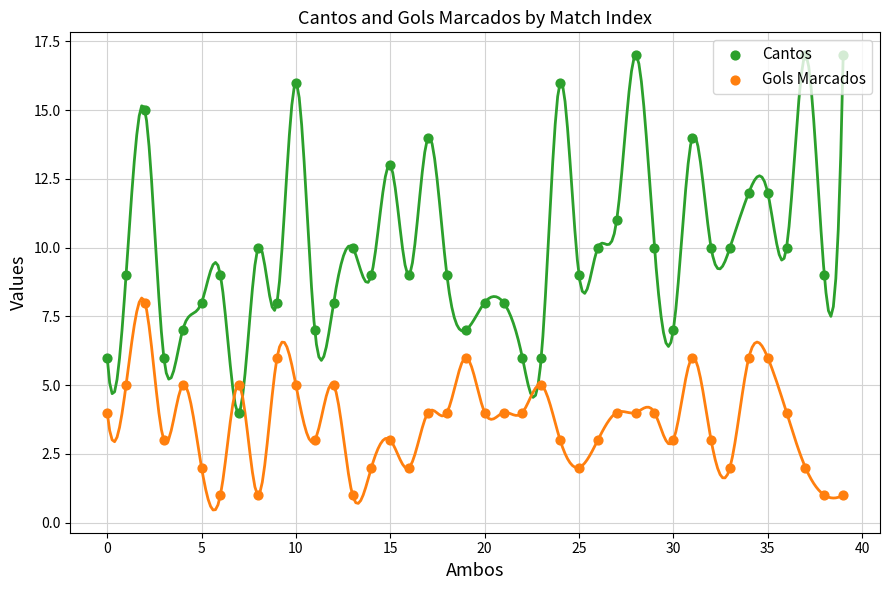

At how many categories does at least one series exceed 6?

35